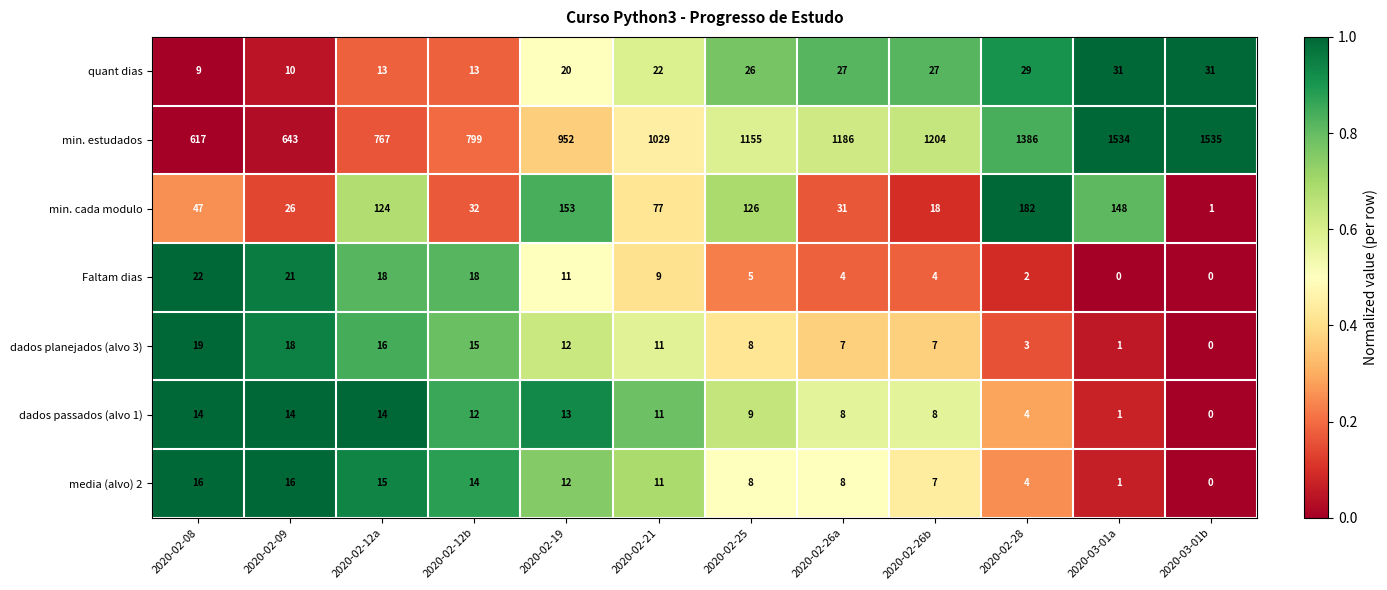

Is it true that dados planejados (alvo 3) equals 7 at 2020-02-26b?

True